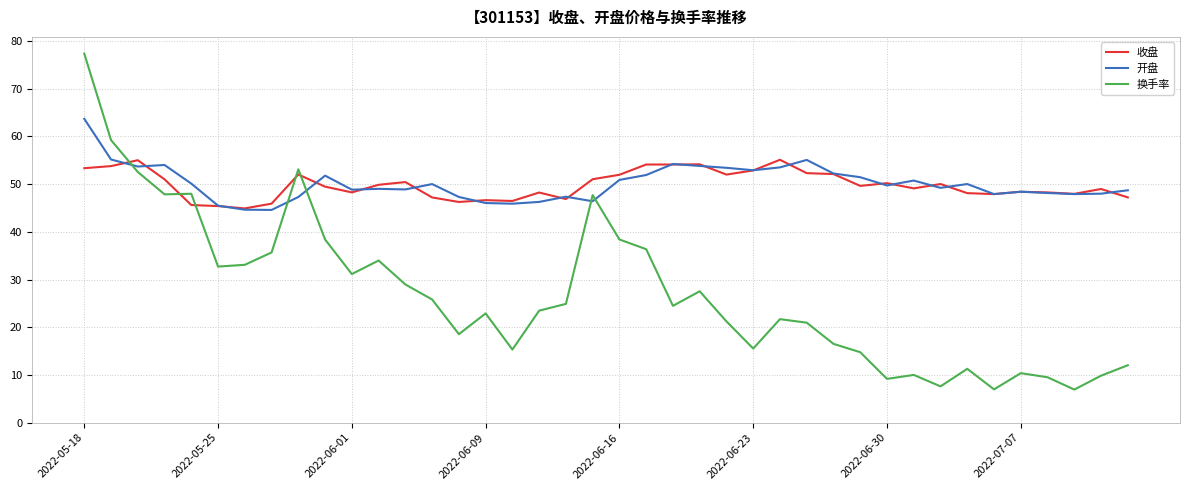

At how many categories does at least one series exceed 74?

1